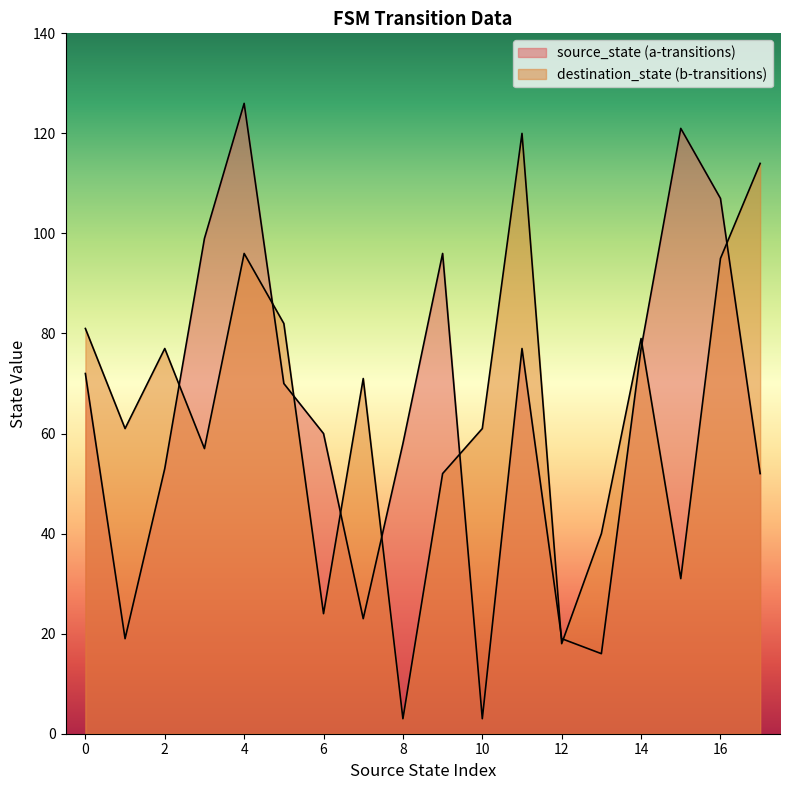

How many times do destination_state and source_state cross each other?

4